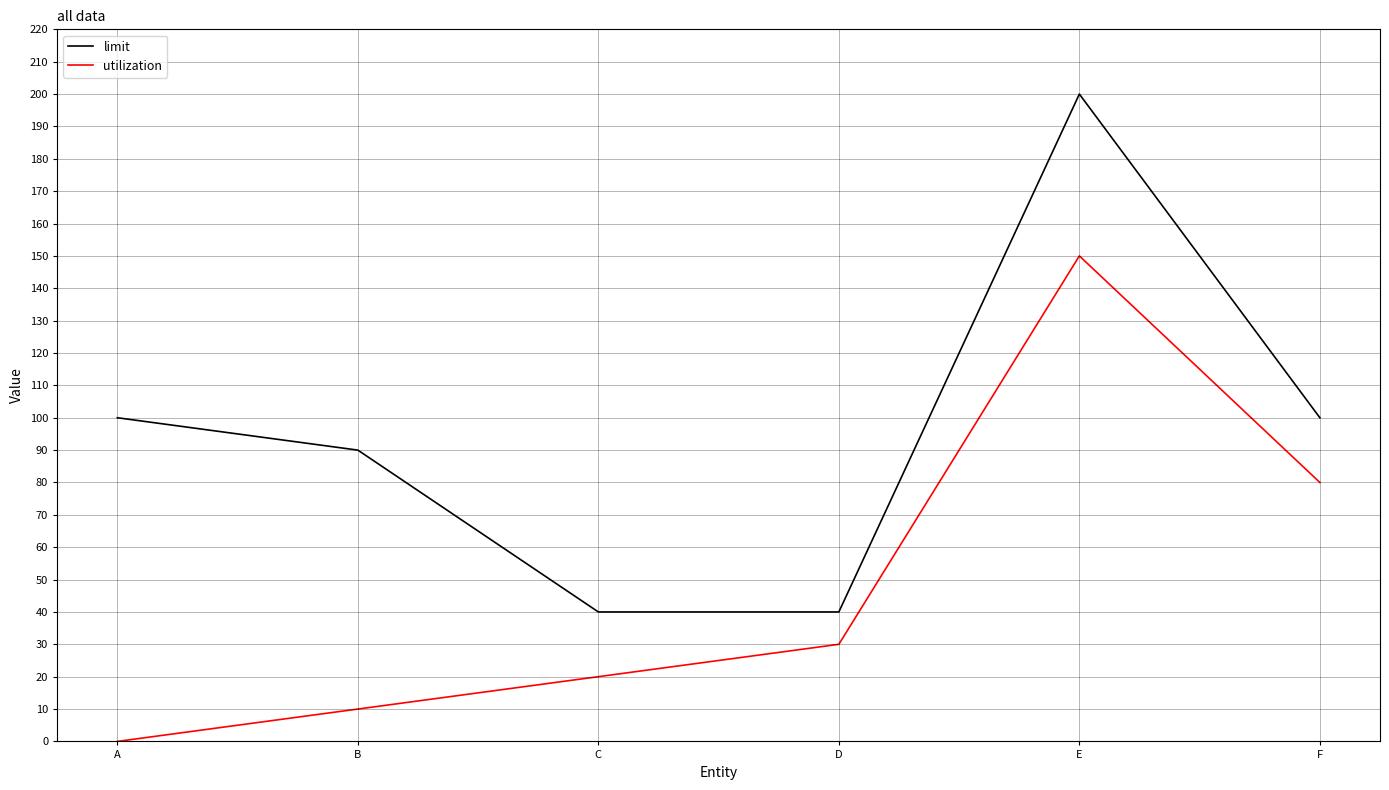

Rank the series by their maximum value, from highest to lowest.

limit, utilization